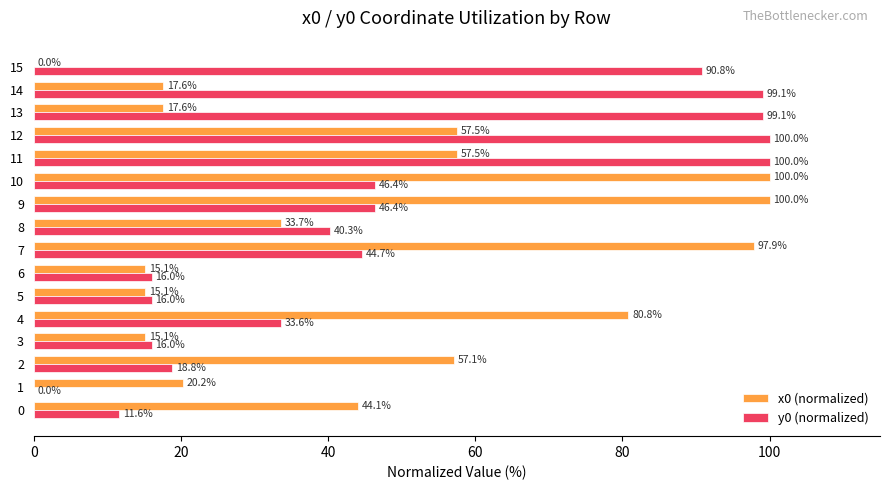

How many data points does each series have?

16